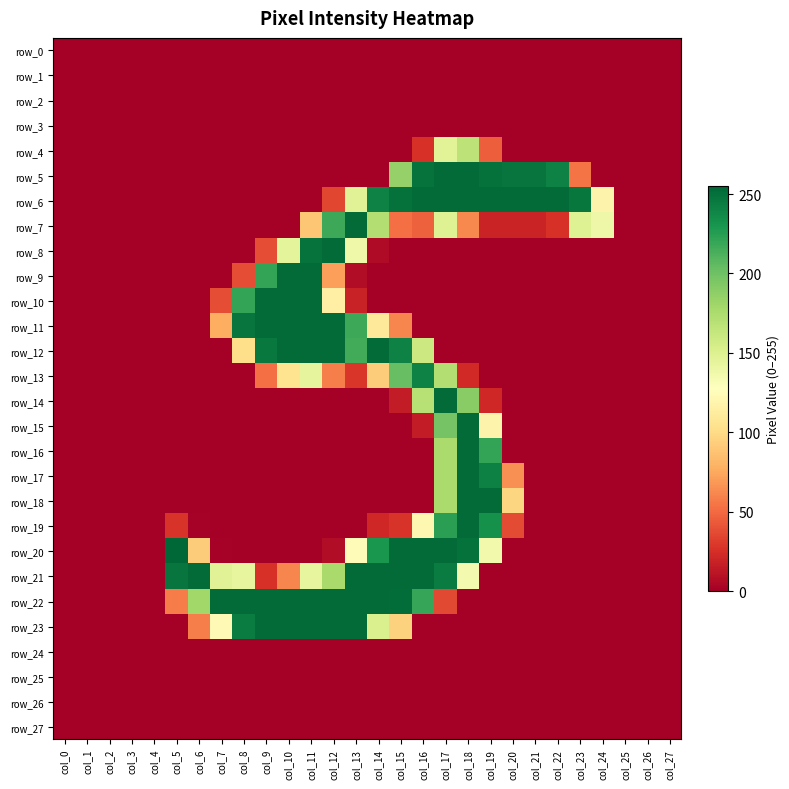

The row_9 series shows 253 at col_11. True or false?

True